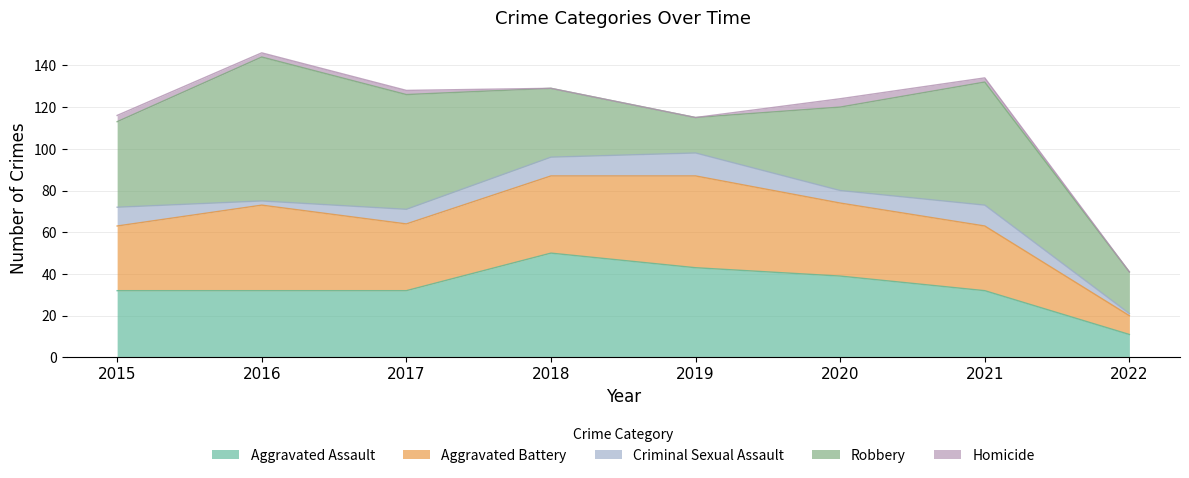

At which category does Criminal Sexual Assault reach its first local peak?

2019